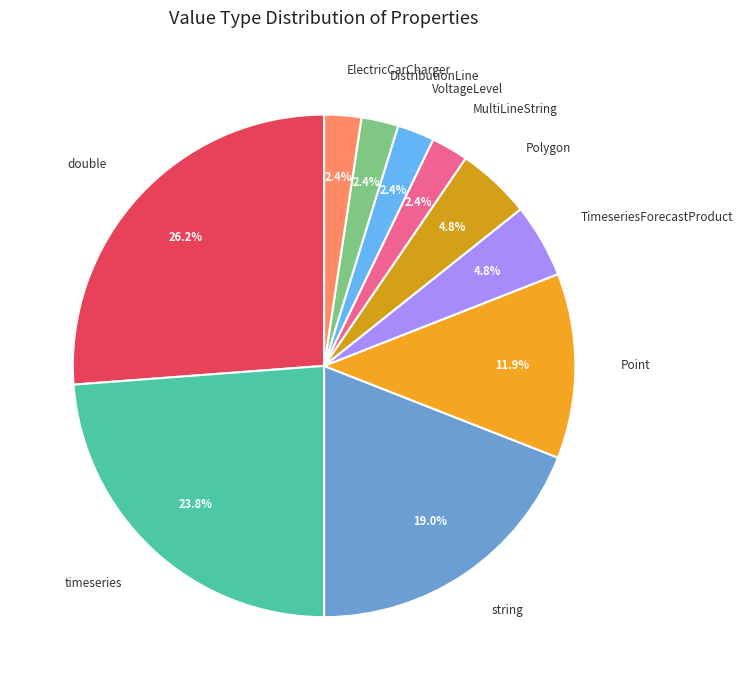

To the nearest percent, what is the combined percentage of Point and string?

31%